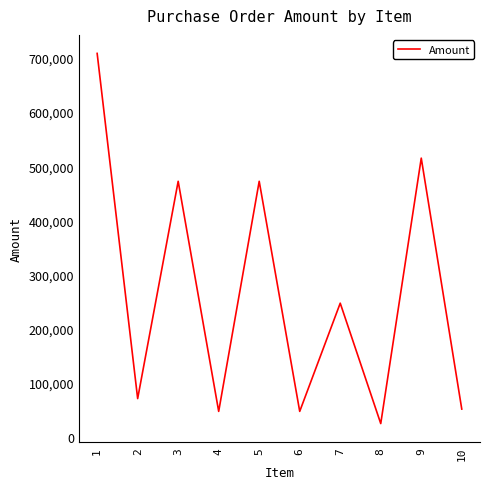

Is it true that the value at 7 is 247022.7?

True